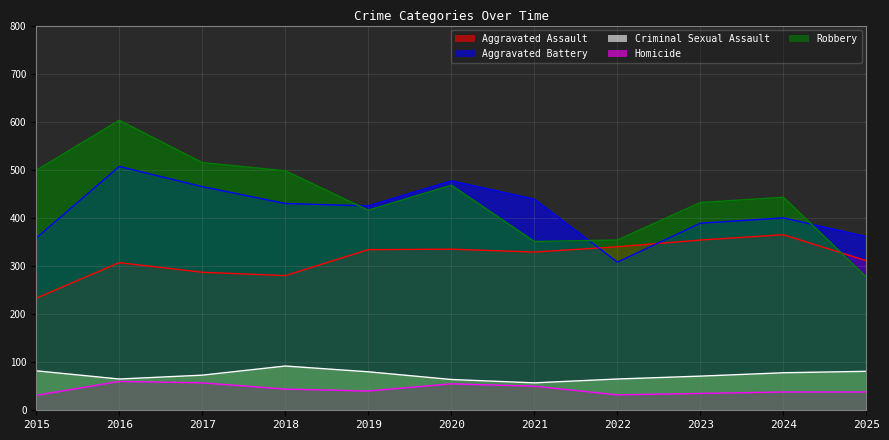

The Aggravated Assault series shows 59 at 2018. True or false?

False